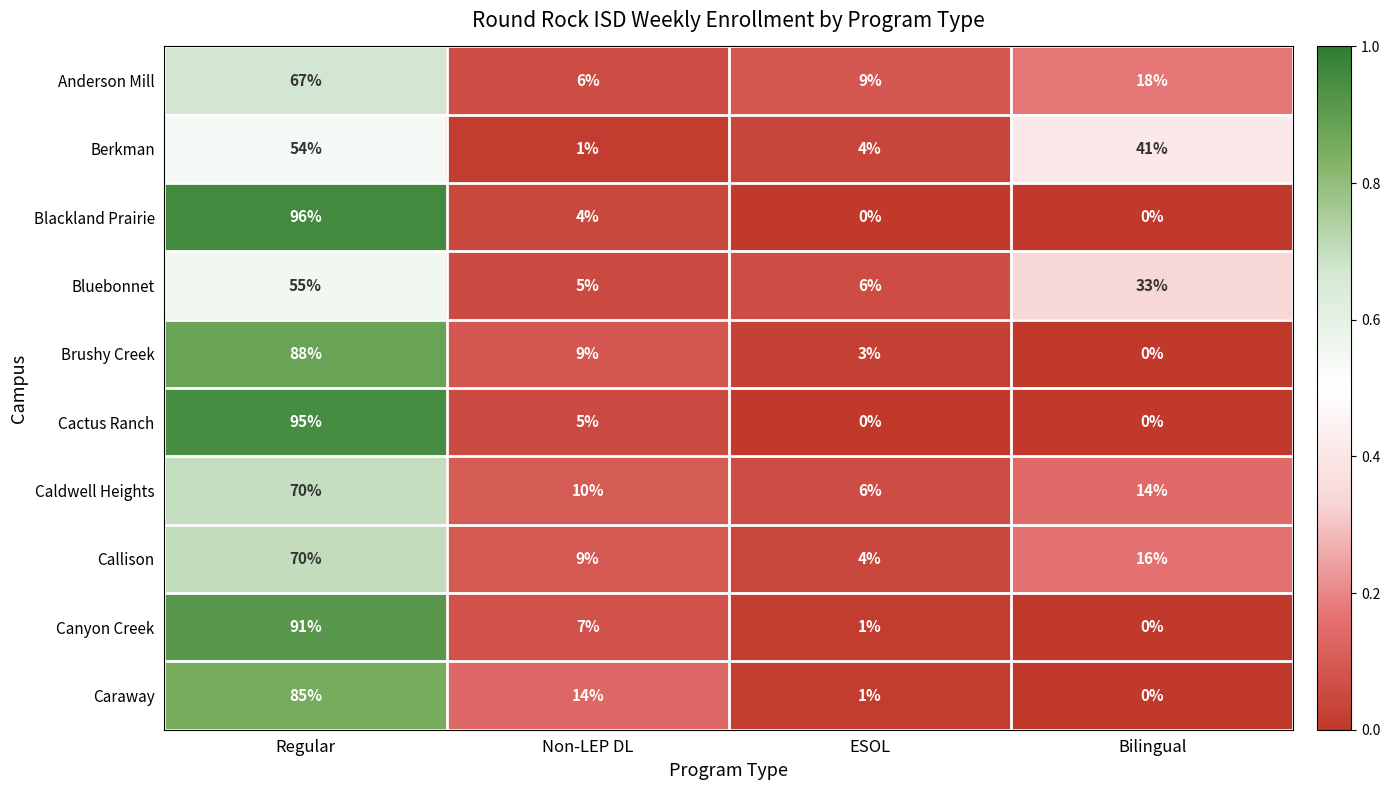

The value of Canyon Creek at Regular is 158. True or false?

False